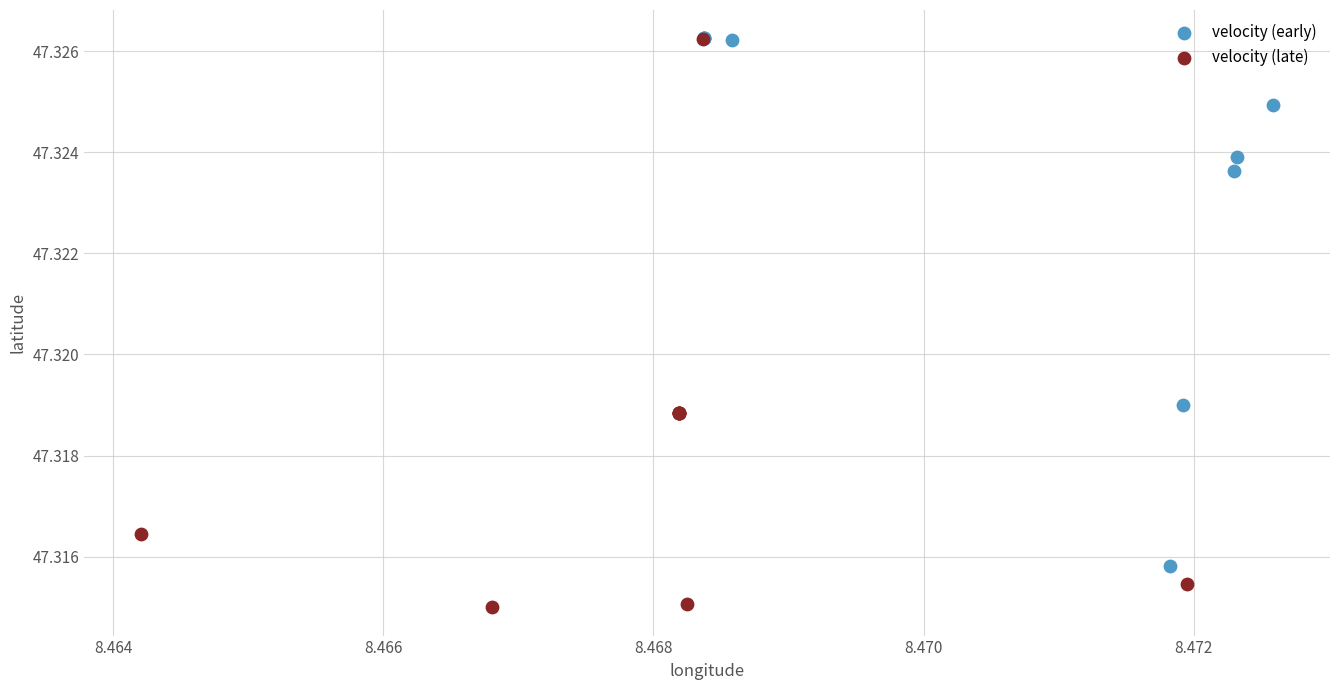

Which series contains the lowest Y value?

velocity (late)